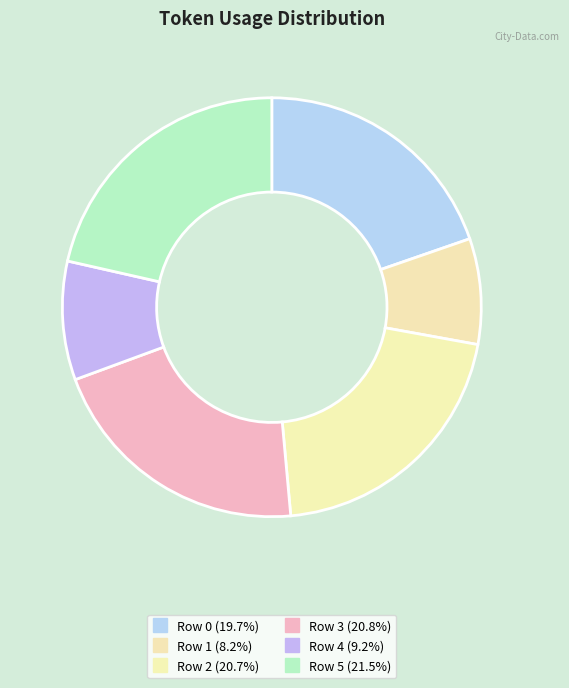

Which slice is the largest?

Row 5